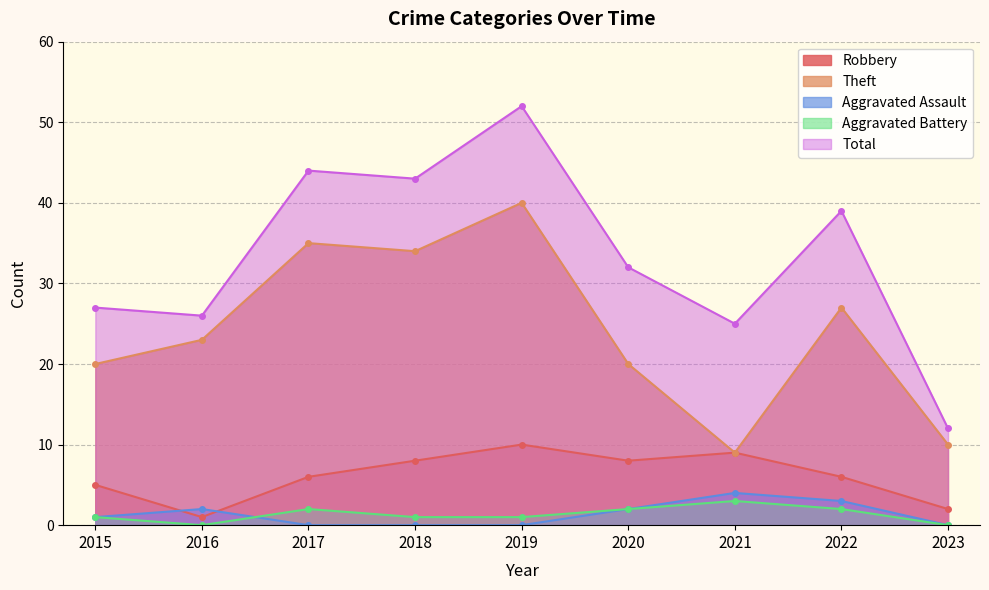

What is the total value across all series at 2023?

24